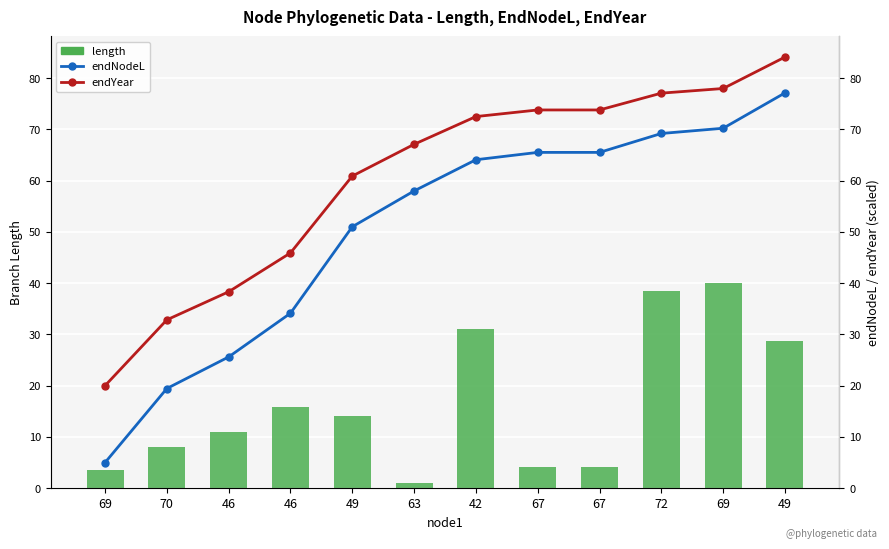

The value of length at 72 is 54.7. True or false?

False